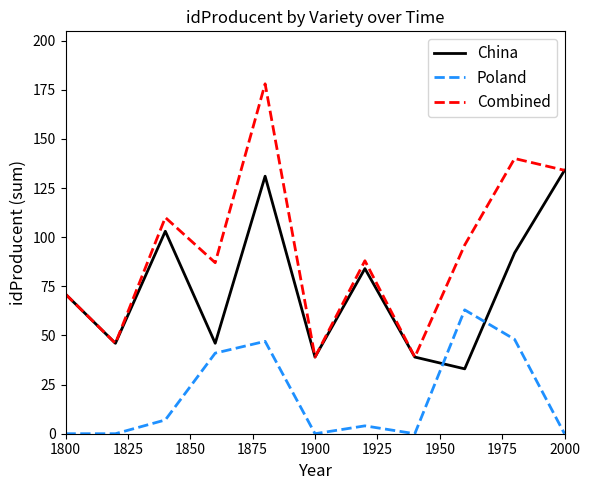

Which series has the largest total across all categories?

Combined